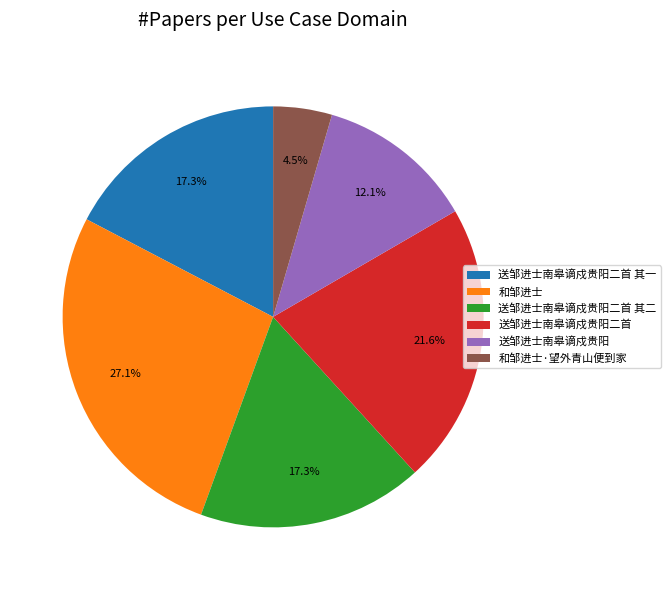

The 送邹进士南皋谪戍贵阳二首 其二 slice represents 6% of the pie. True or false?

False